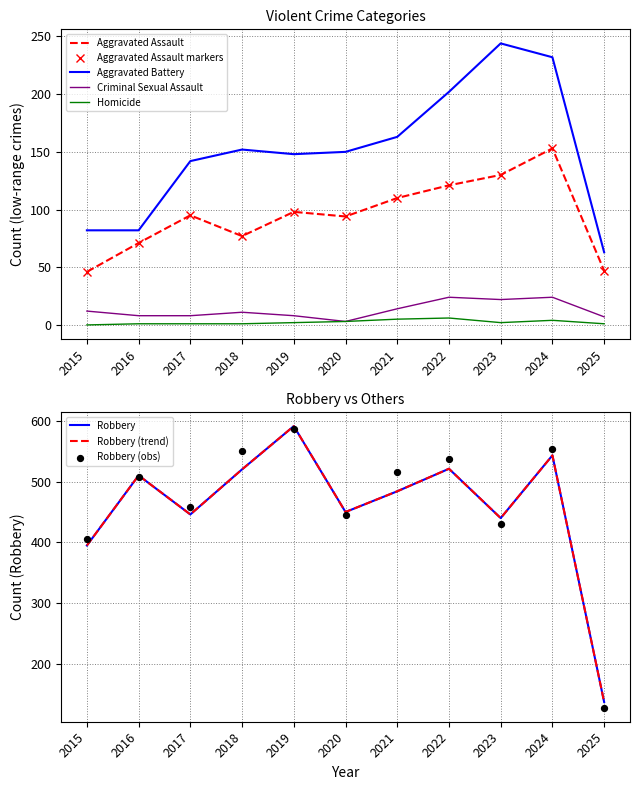

Which series has the widest spread of Y values?

Robbery